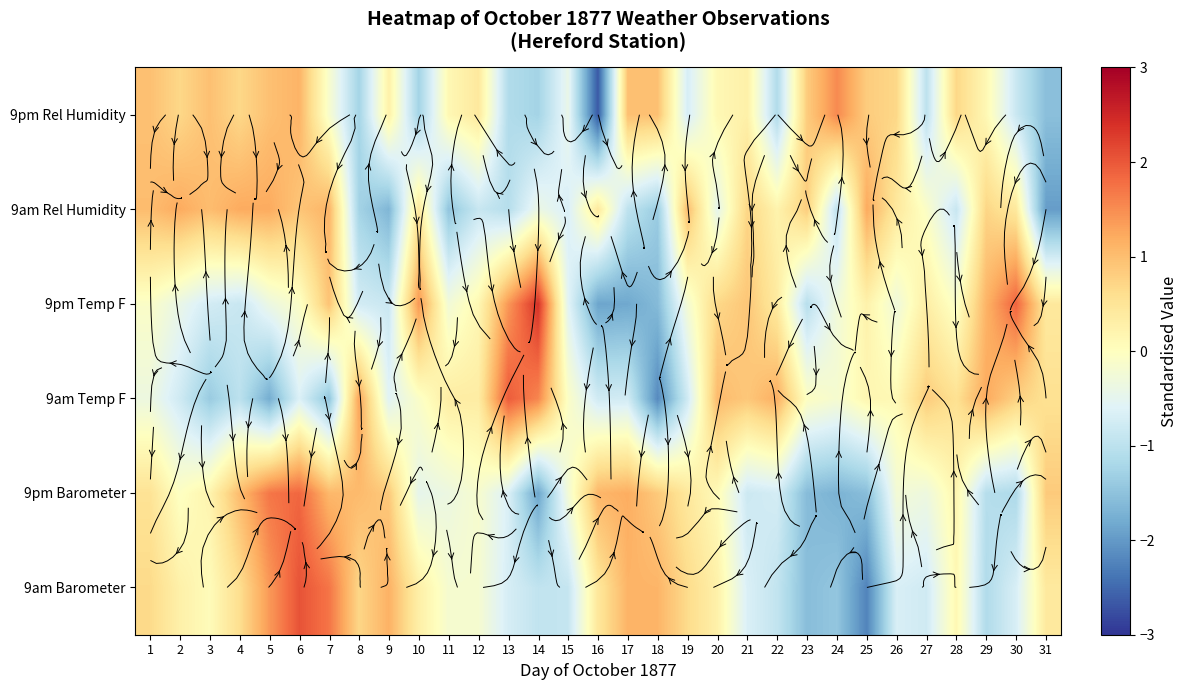

True or false: 9am Barometer has a value of -0.4 at 29.

False